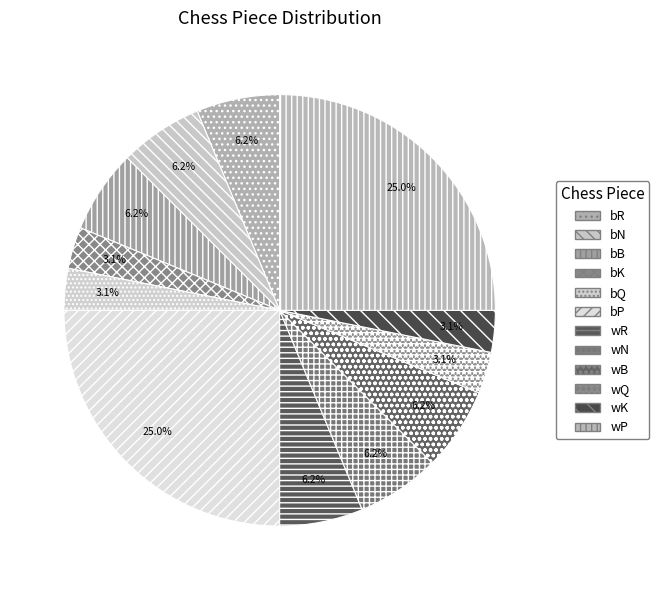

To the nearest percent, what portion does wR represent?

6%